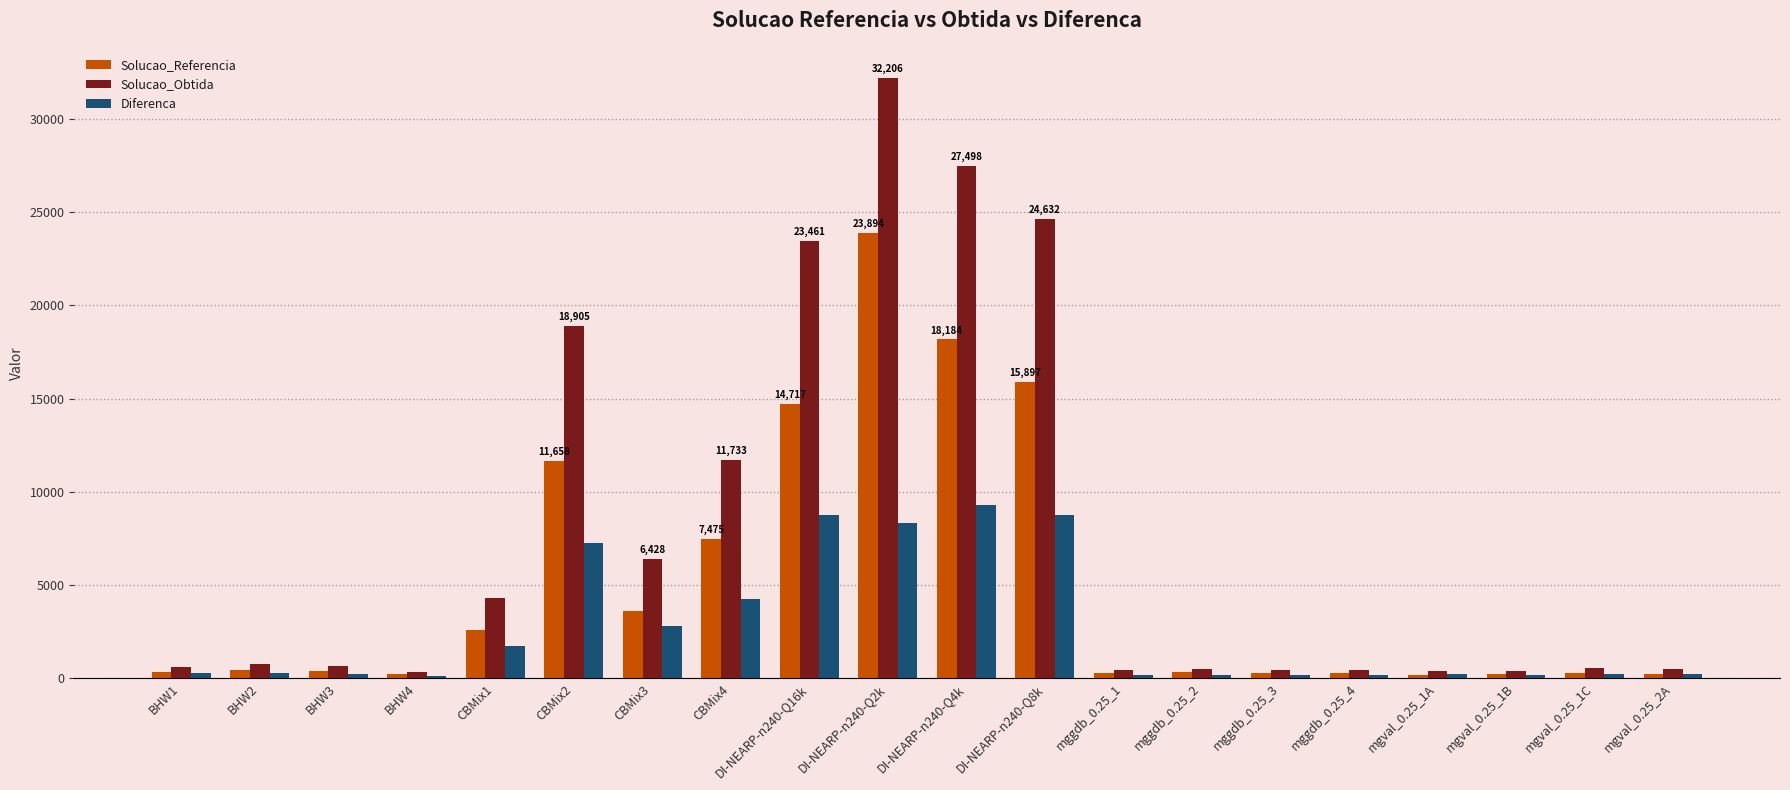

How many groups of bars are there?

20